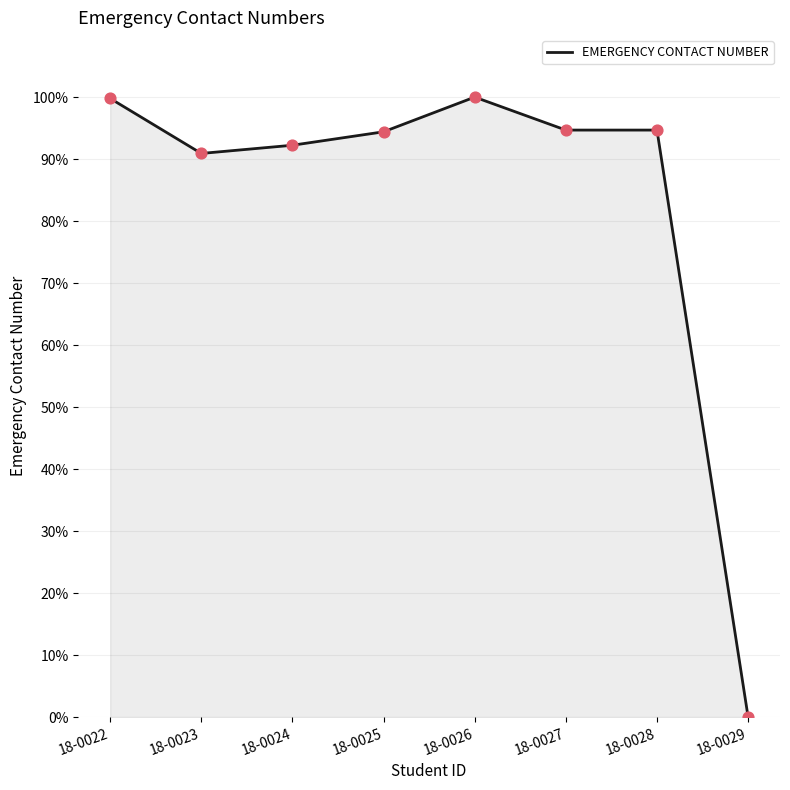

Between 18-0022 and 18-0023, which is larger?

18-0022